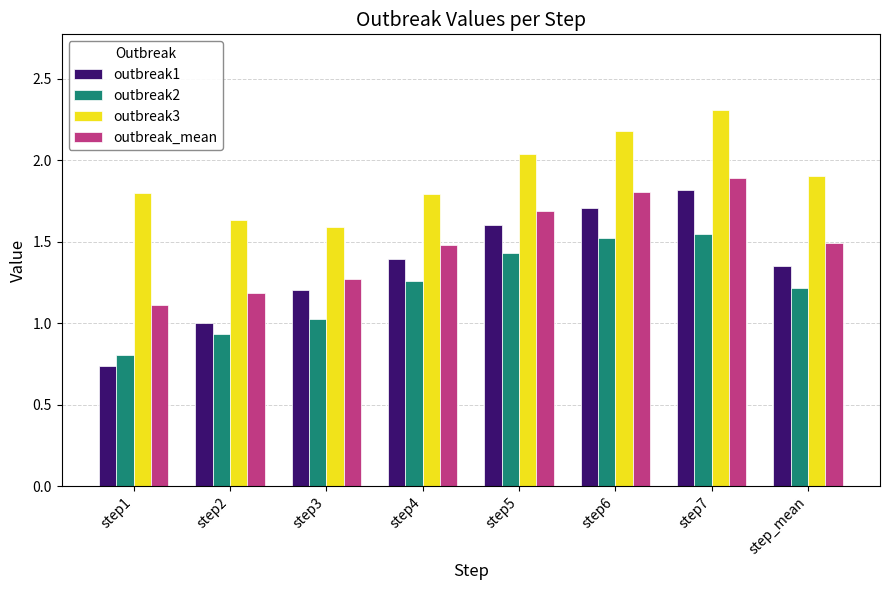

At how many categories does at least one series exceed 0?

8